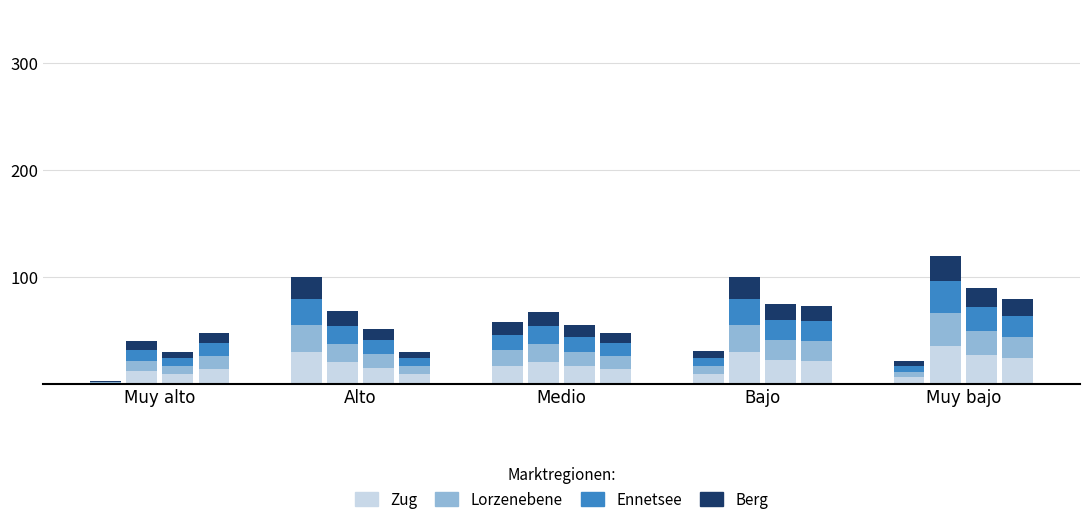

What is the minimum value shown in the chart?

0.6